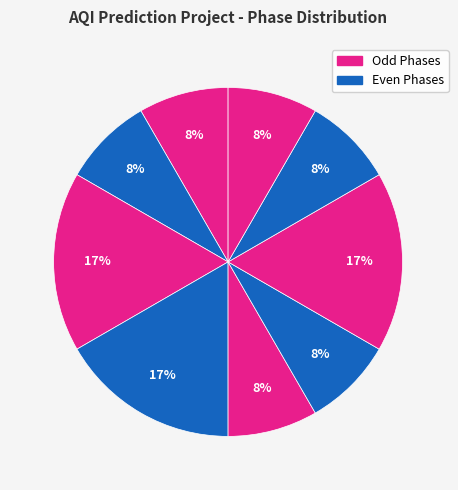

Is there a majority slice in this chart?

No